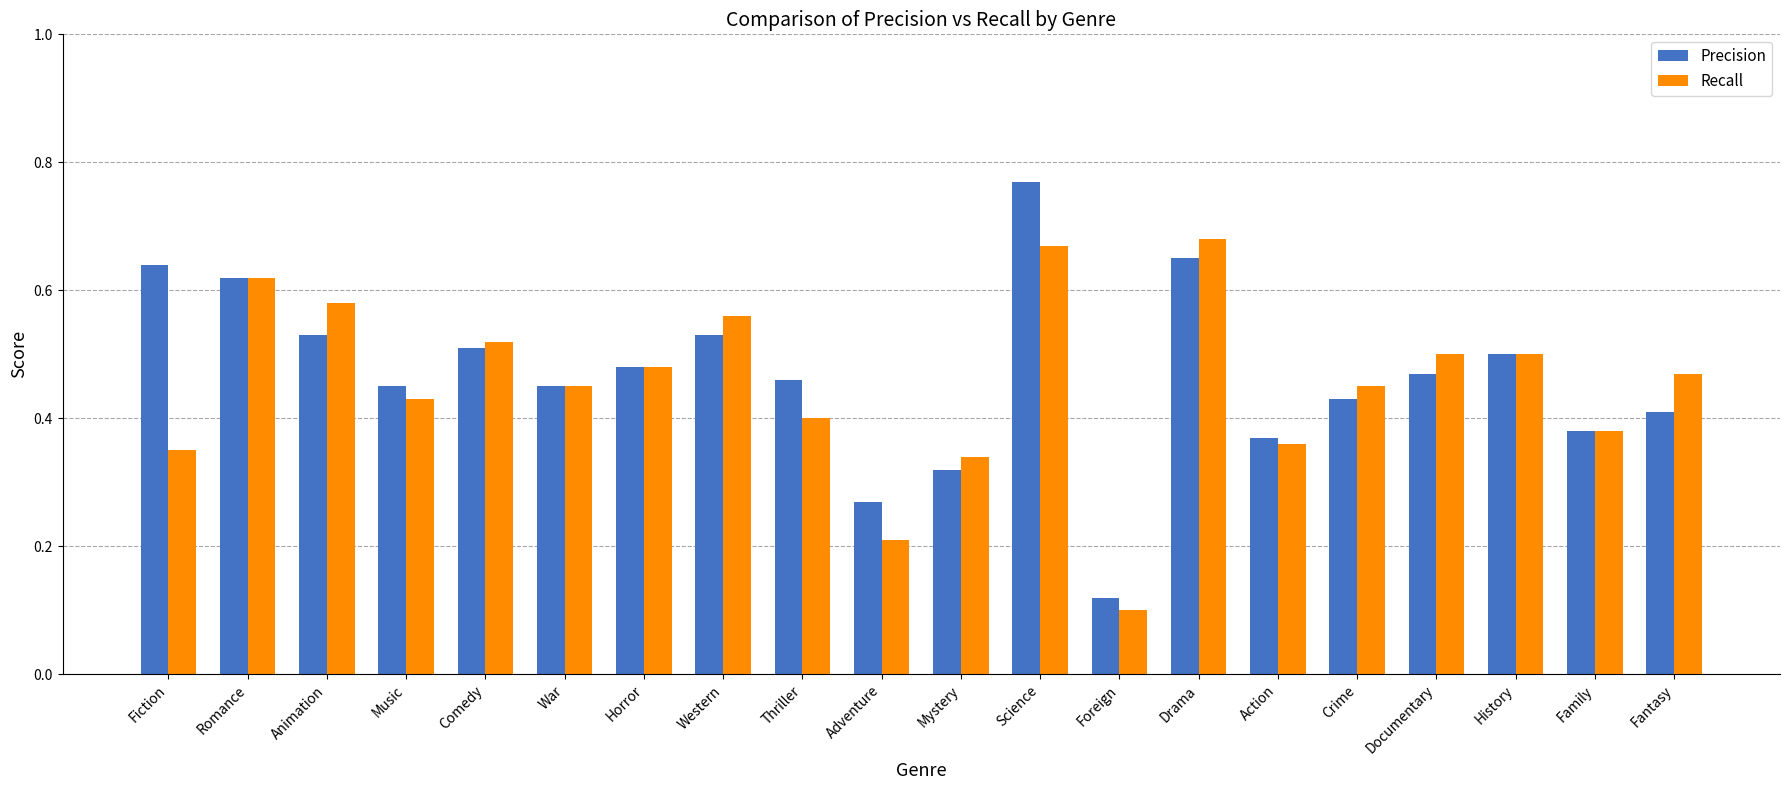

How many groups of bars are there?

20